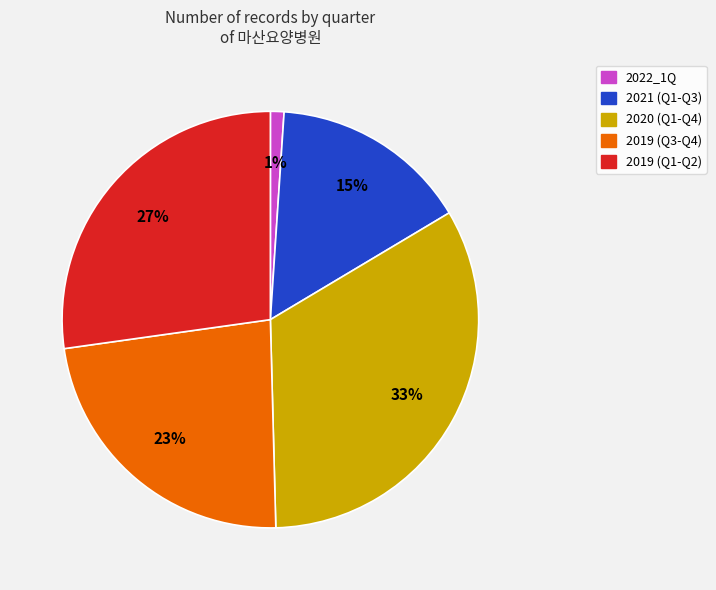

Do 2022_1Q and 2019 (Q1-Q2) together represent more than half of the pie?

No